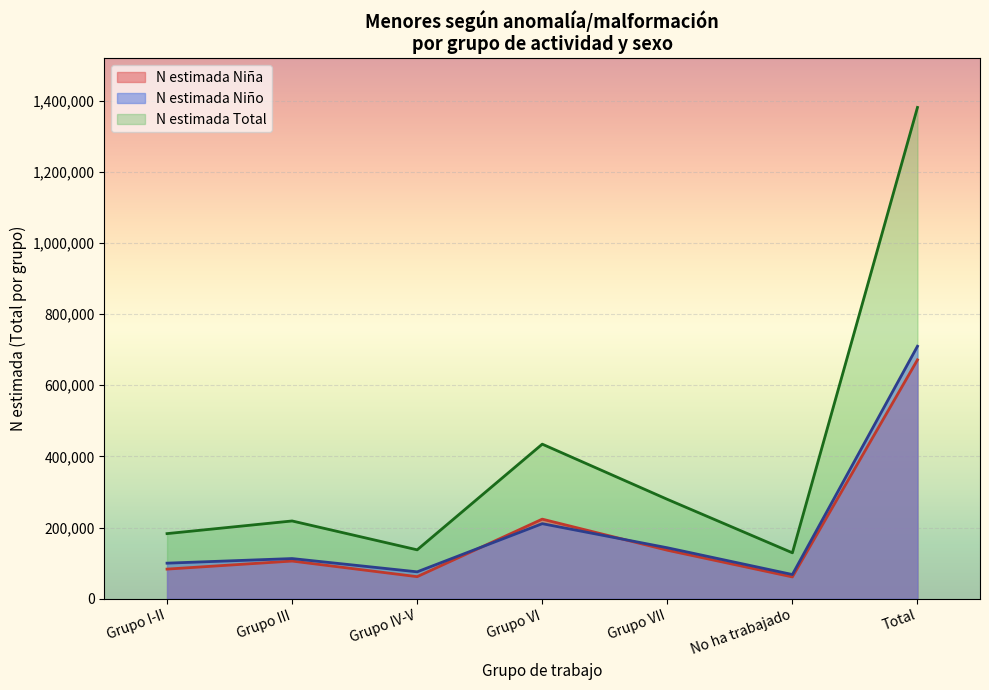

At how many categories does at least one series exceed 302300?

2